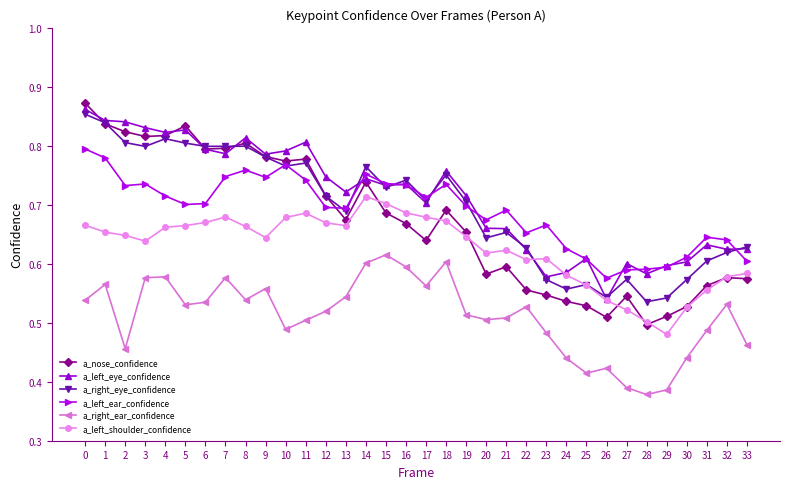

At which label is a_left_ear_confidence closest to 0?

26